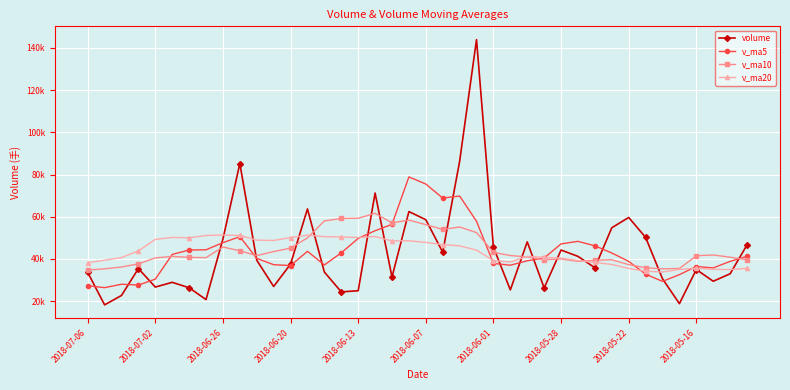

What are all the series names shown in the legend?

volume, v_ma5, v_ma10, v_ma20